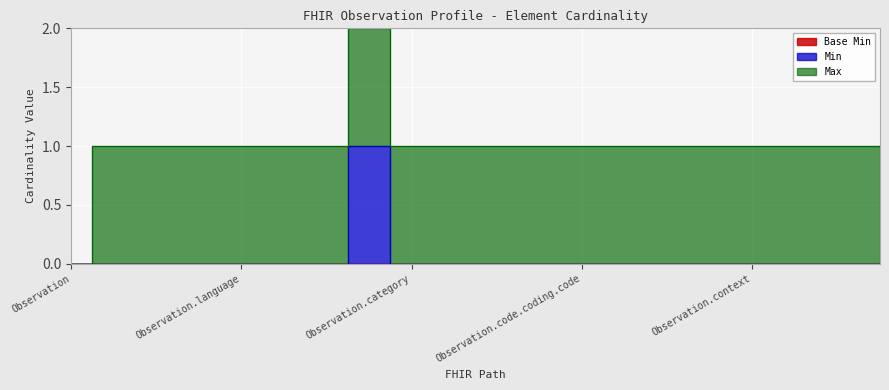

What is the average value of the Max series?

1